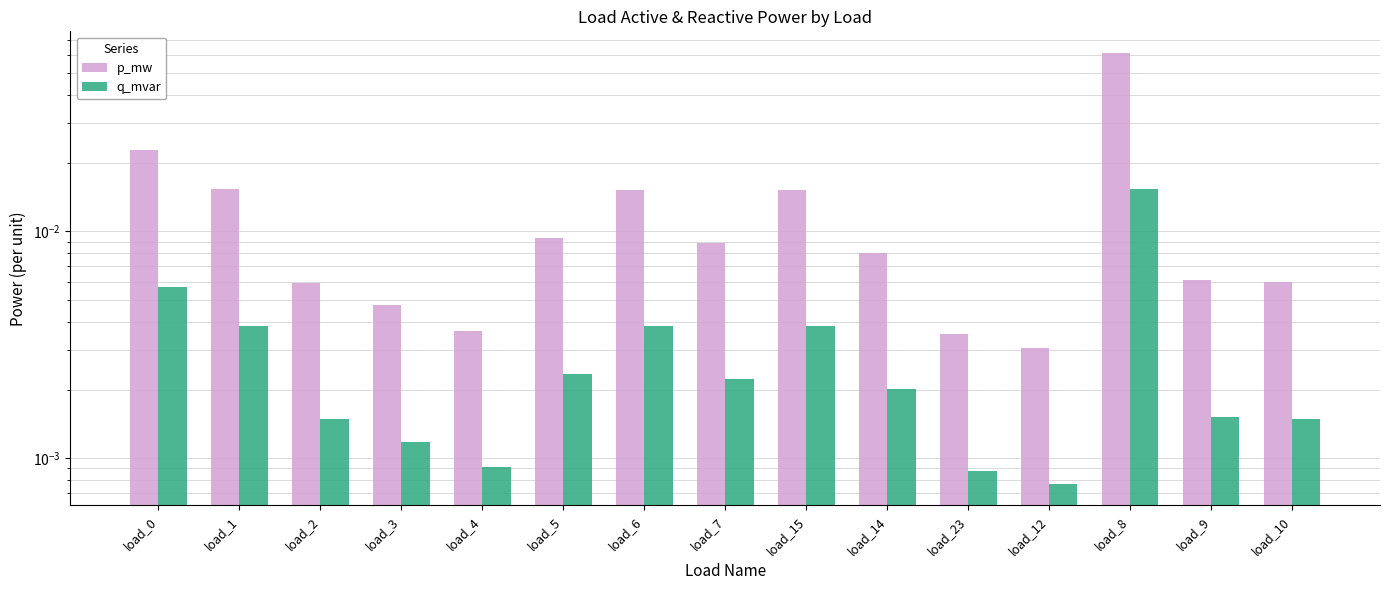

What is the difference between the maximum and minimum values in the p_mw series?

0.1